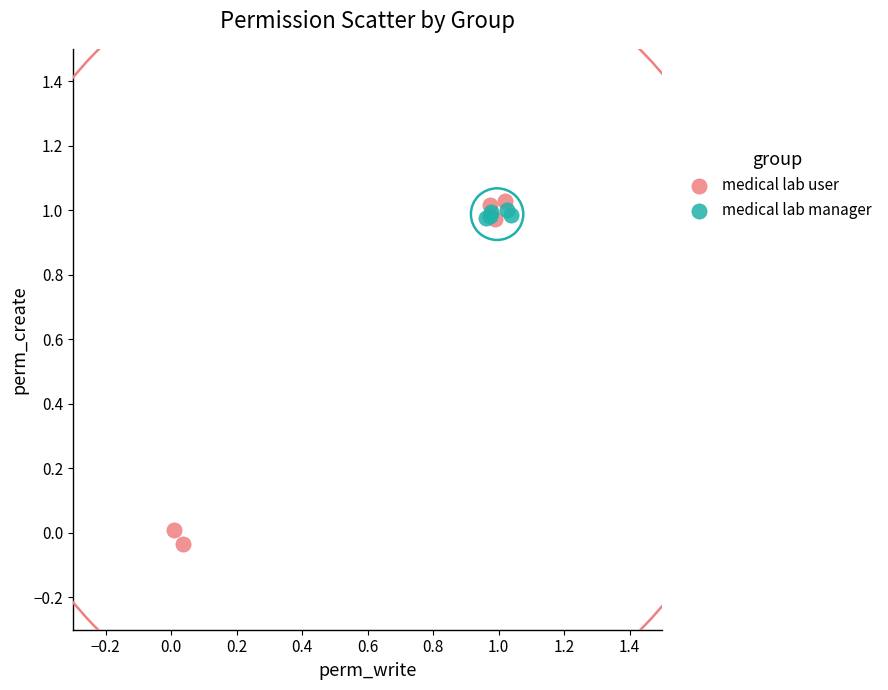

Which series has the largest Y range (max minus min)?

medical lab user